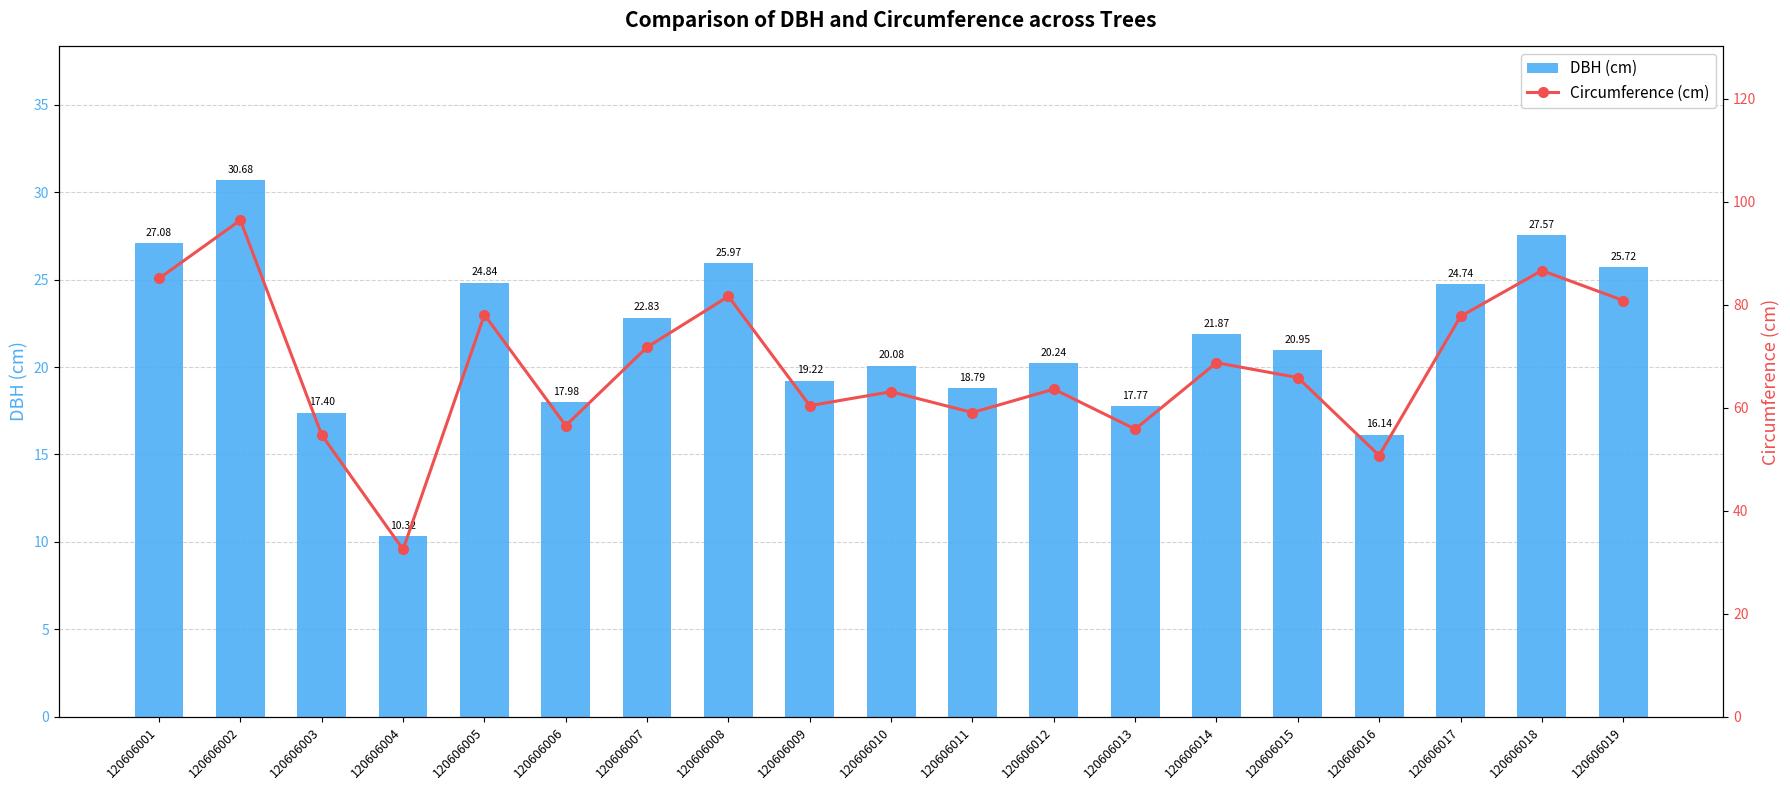

How many groups of bars are there?

19